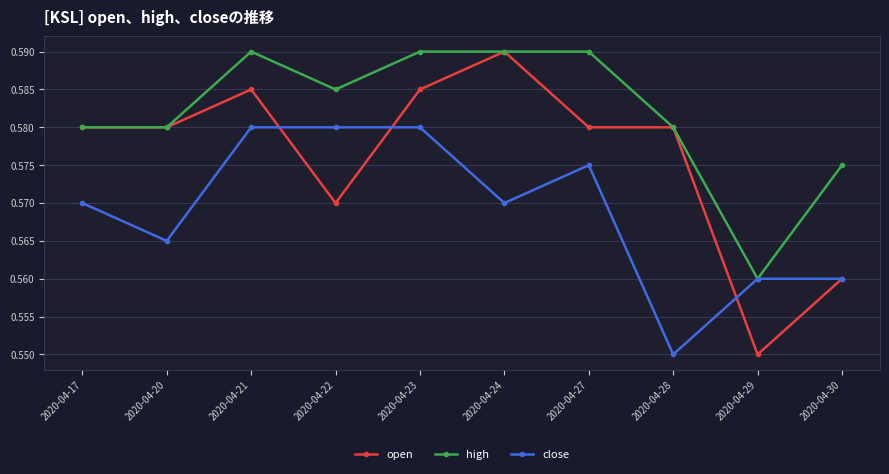

What is the total value across all series at 2020-04-24?

1.8